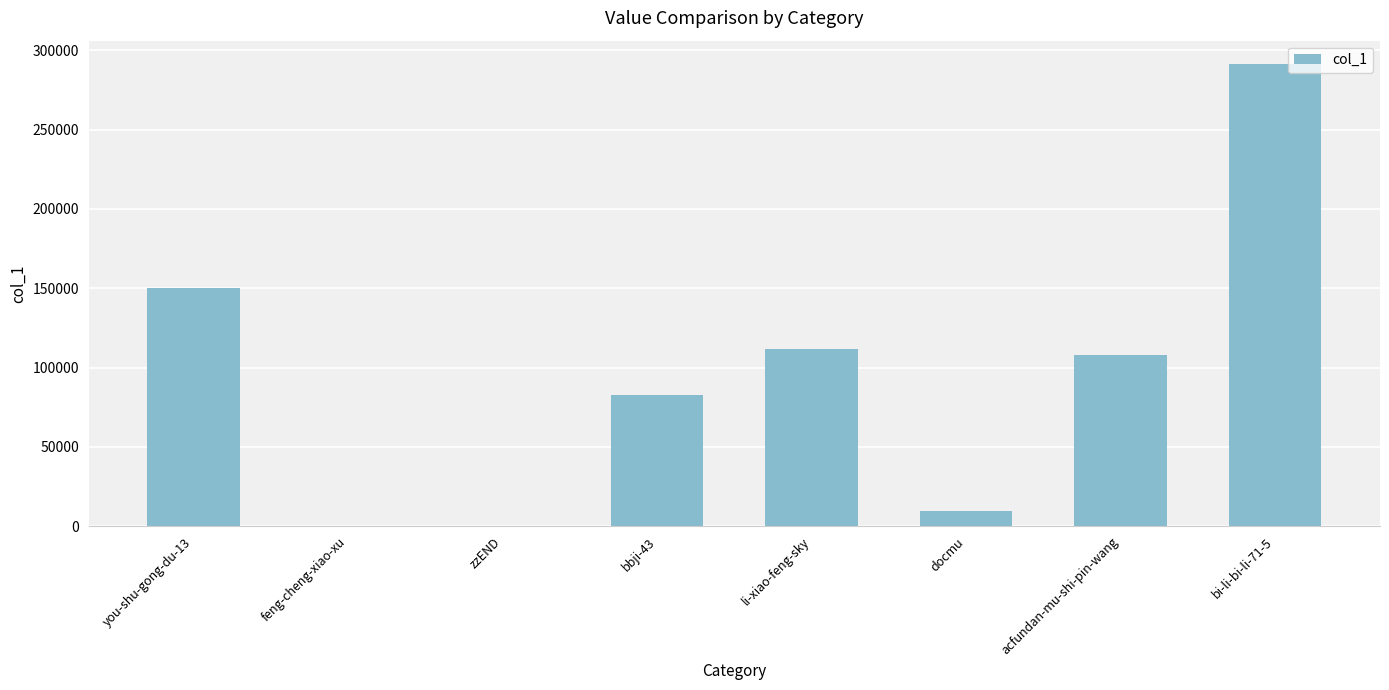

Is it true that the value at acfundan-mu-shi-pin-wang is 108074?

True